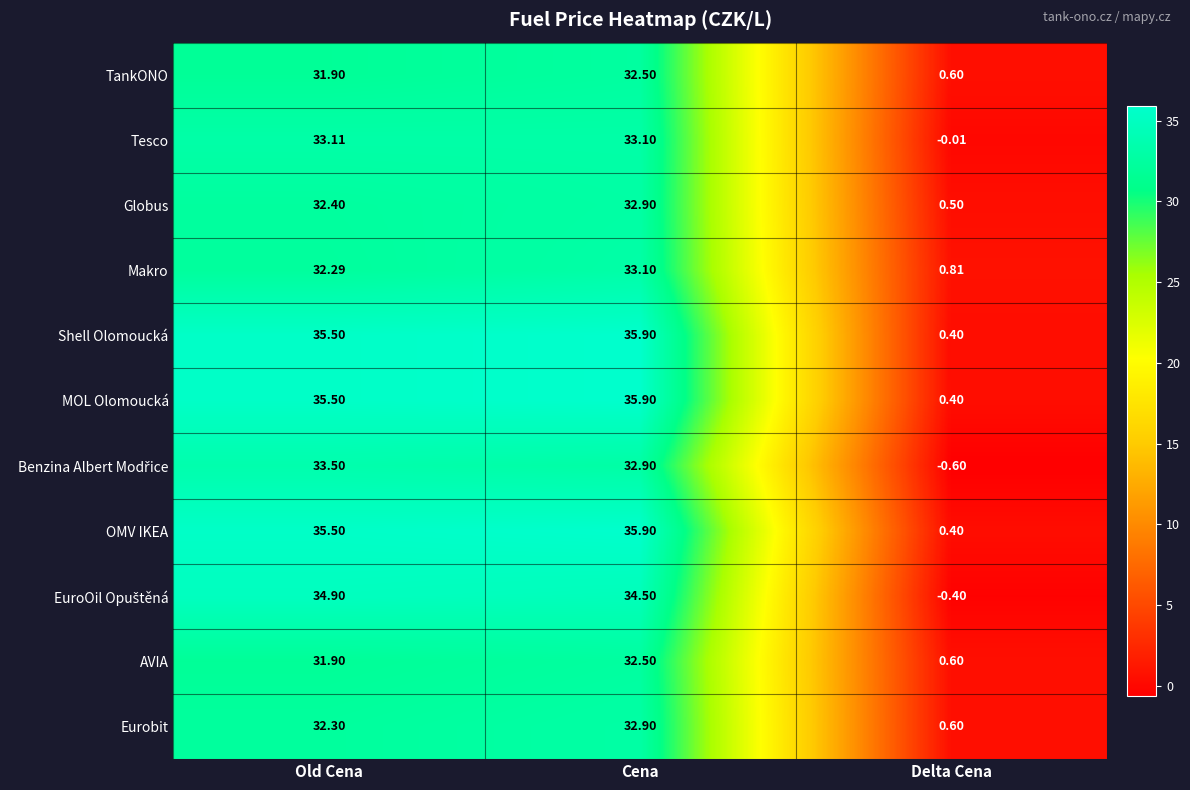

Which category has the highest value across all series?

Cena